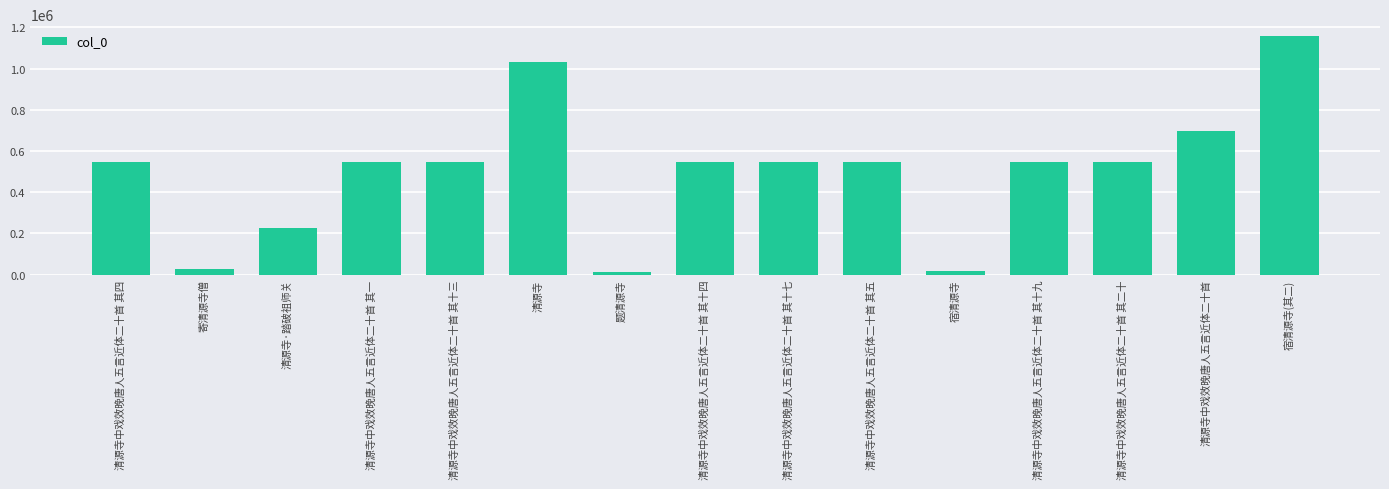

What is the label of the 8th bar from the right?

清源寺中戏效晚唐人五言近体二十首 其十四